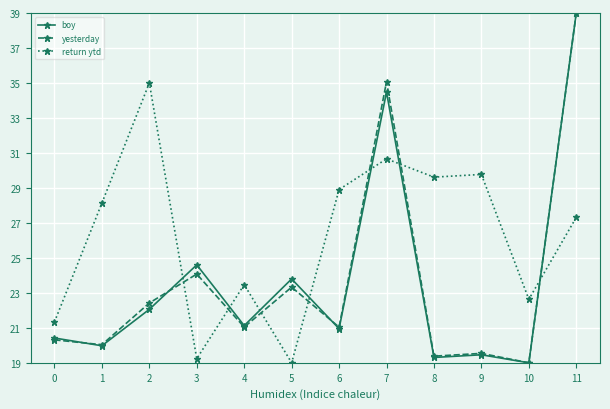

At which category does return ytd reach its first local valley?

3